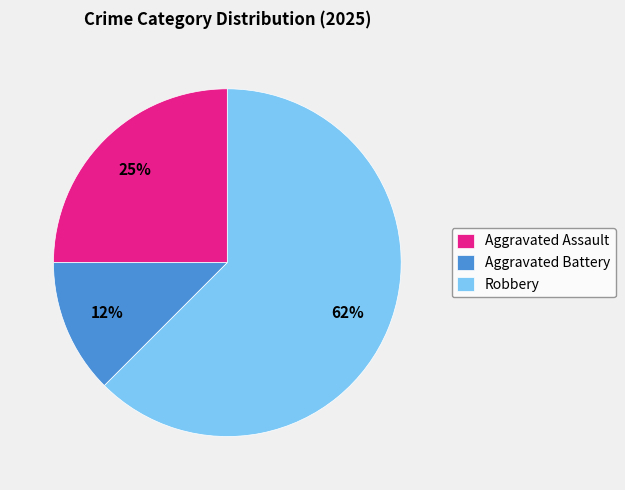

To the nearest percent, what portion does Aggravated Assault represent?

25%